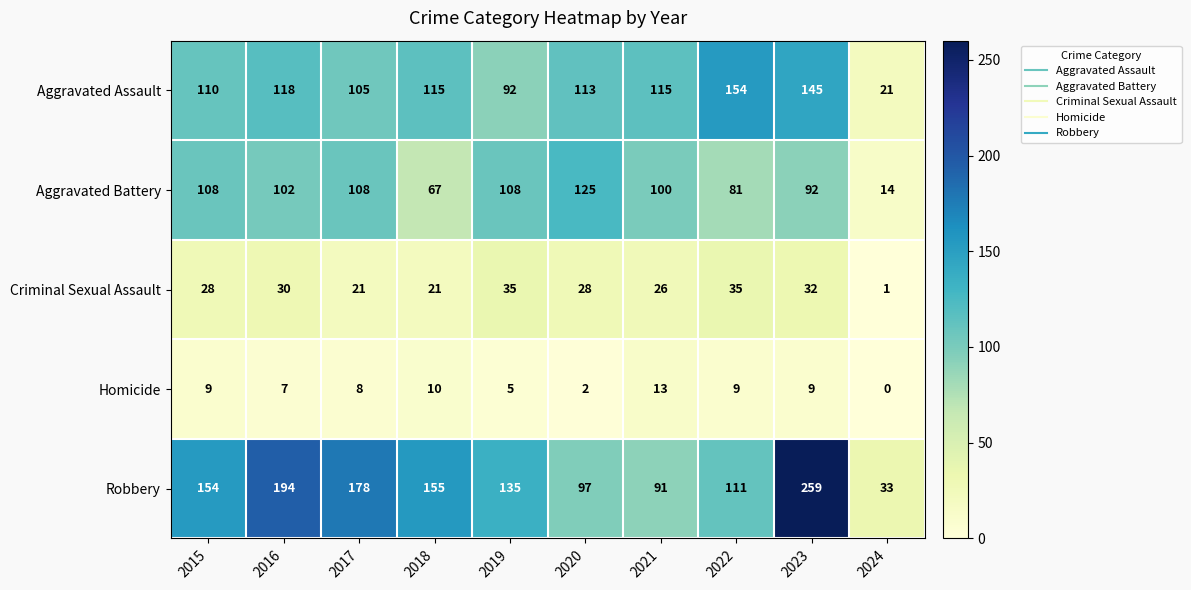

Is it true that Robbery equals 461 at 2023?

False